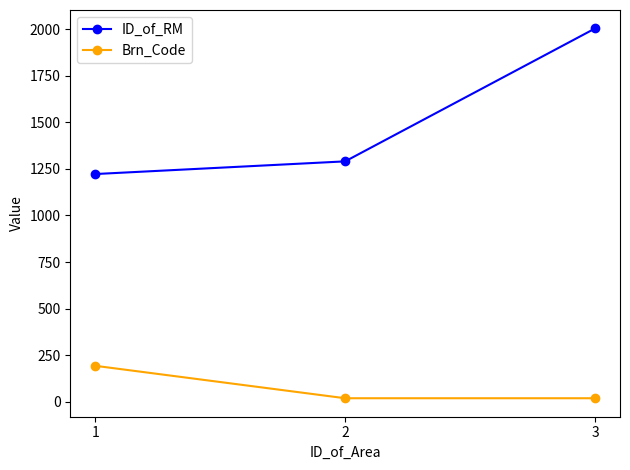

Read the Brn_Code value at 2, to the nearest 5.

20